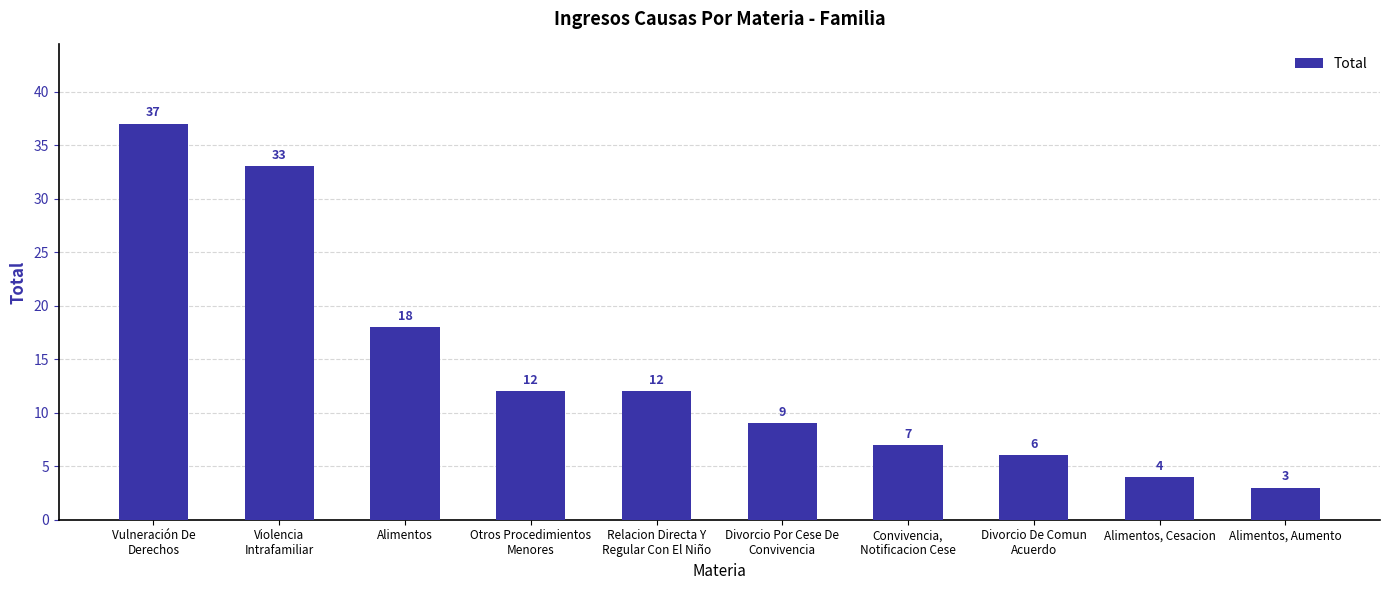

What is the sum of all values?

141